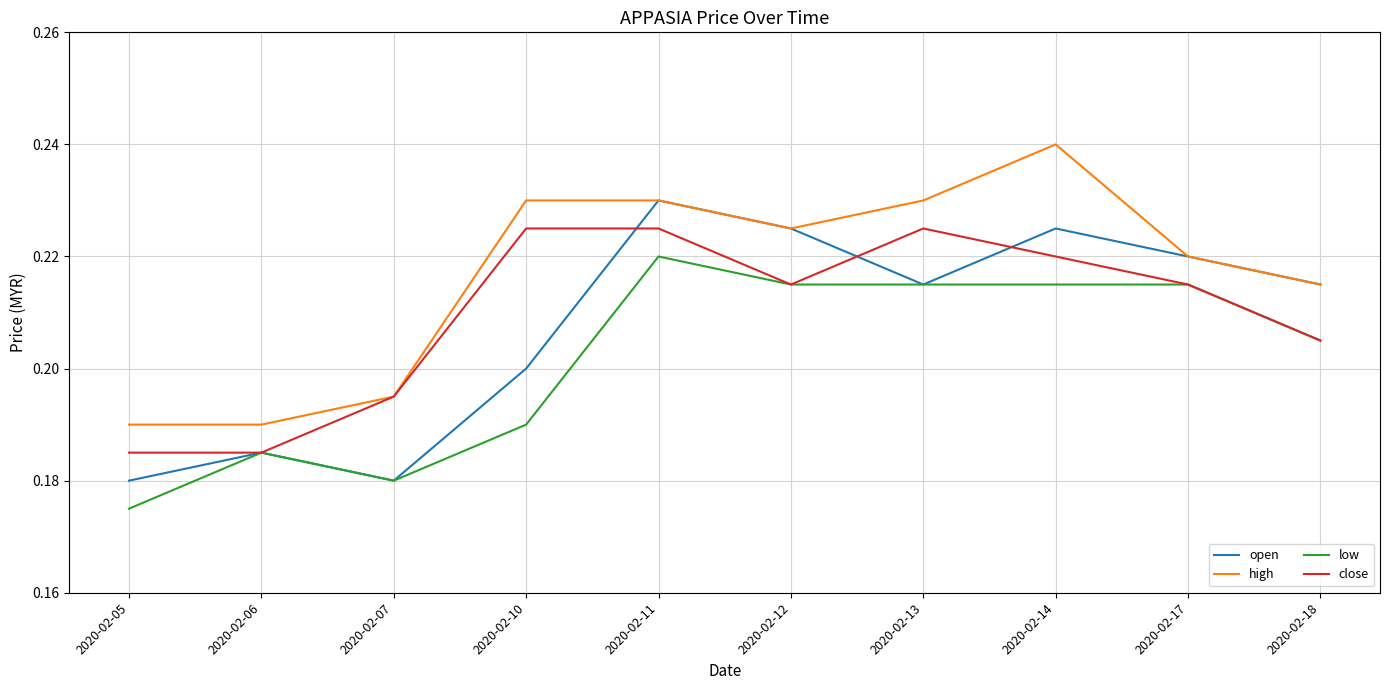

Which series changed the most between 2020-02-05 and 2020-02-14?

high